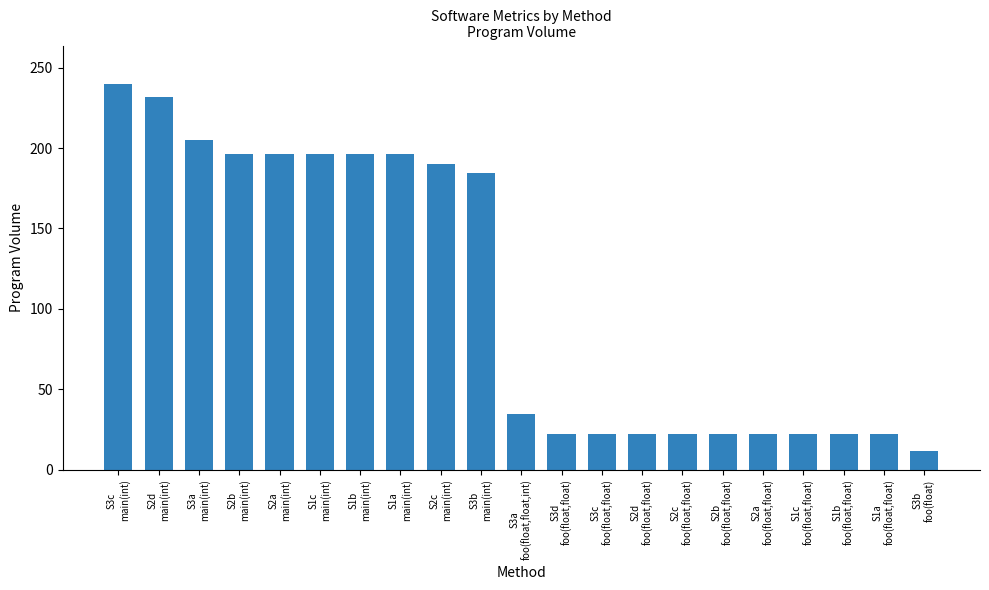

What is the value of the 8th bar from the left?

196.2